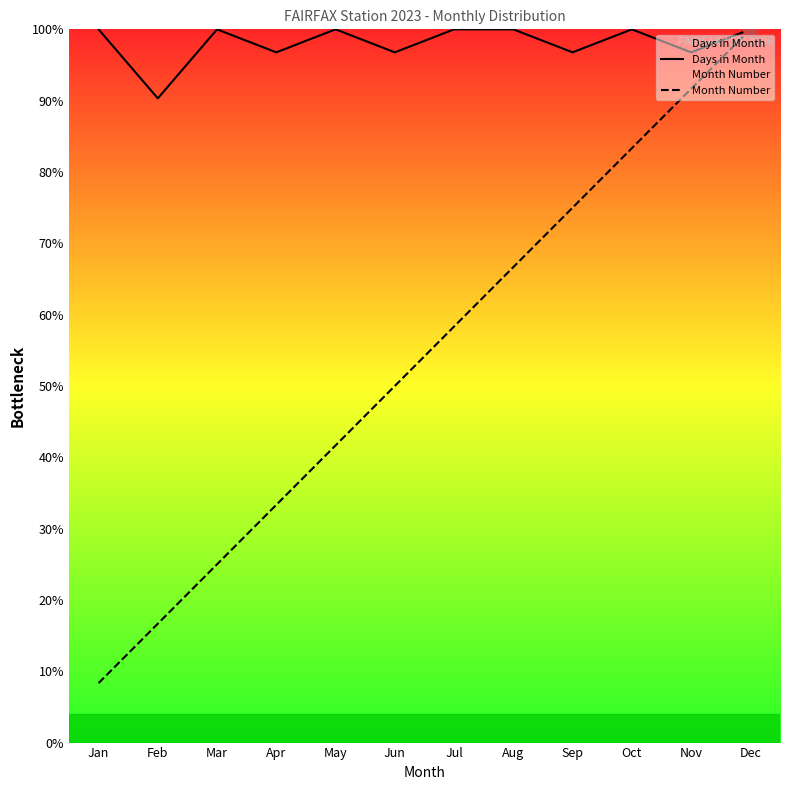

True or false: Month Number has a value of 15.0 at Jul.

False